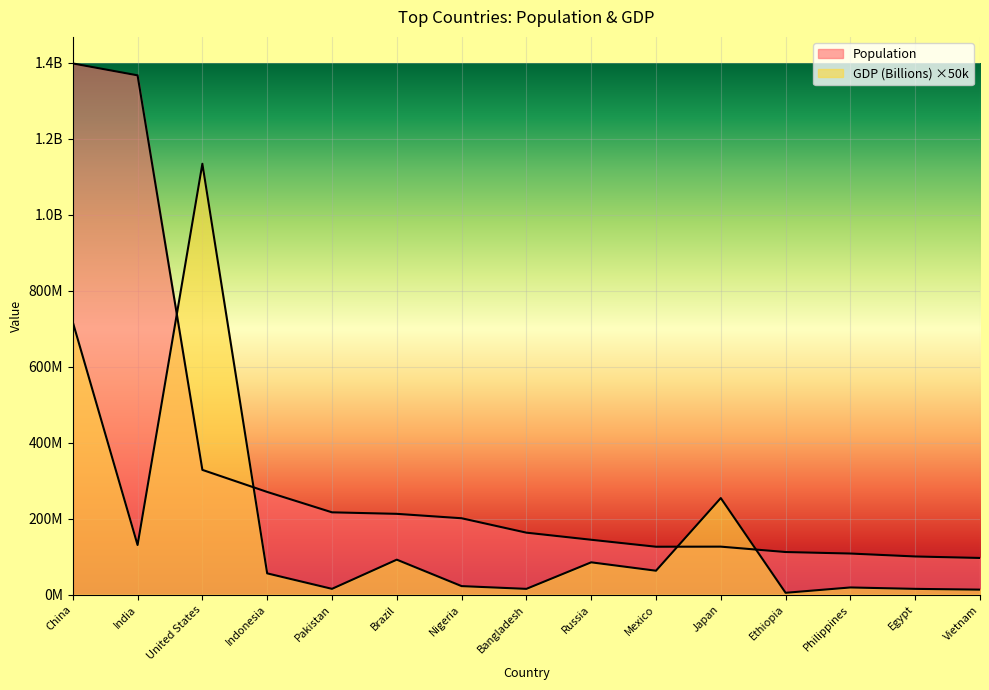

How many values in the GDP (Billions) series are below 55950000?

7